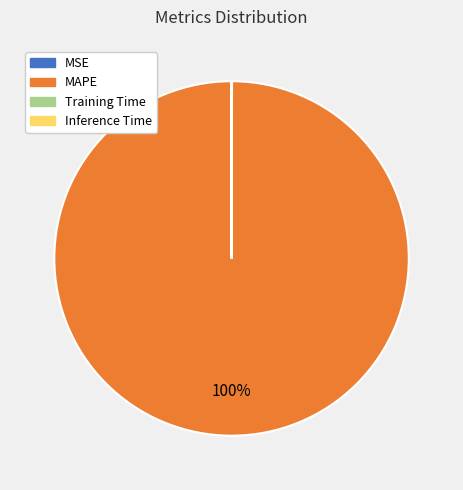

To the nearest percent, what is the average slice percentage?

25%